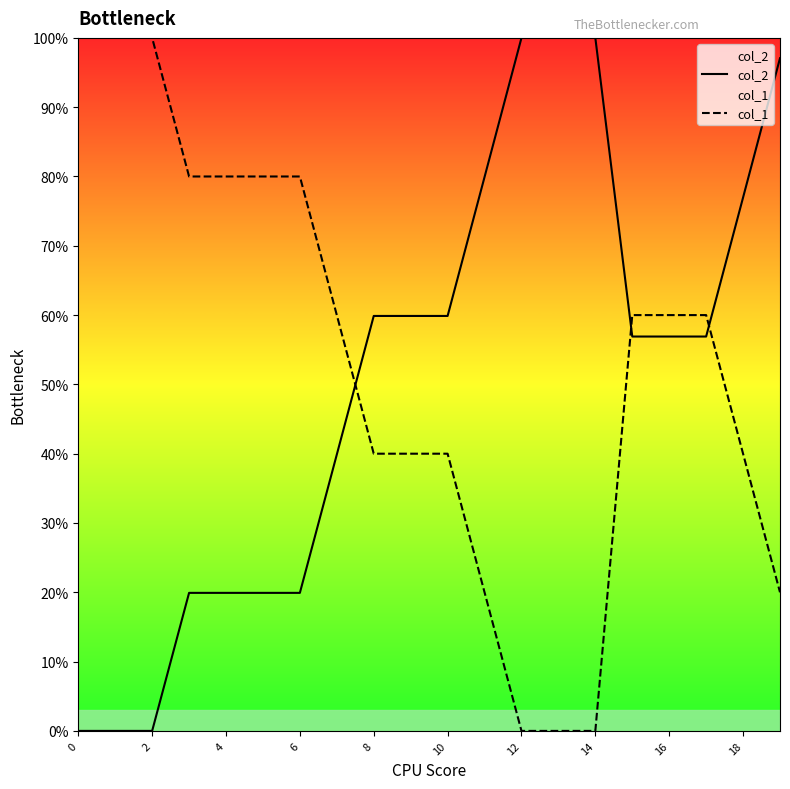

Rank the series by their average value, from highest to lowest.

col_1, col_2